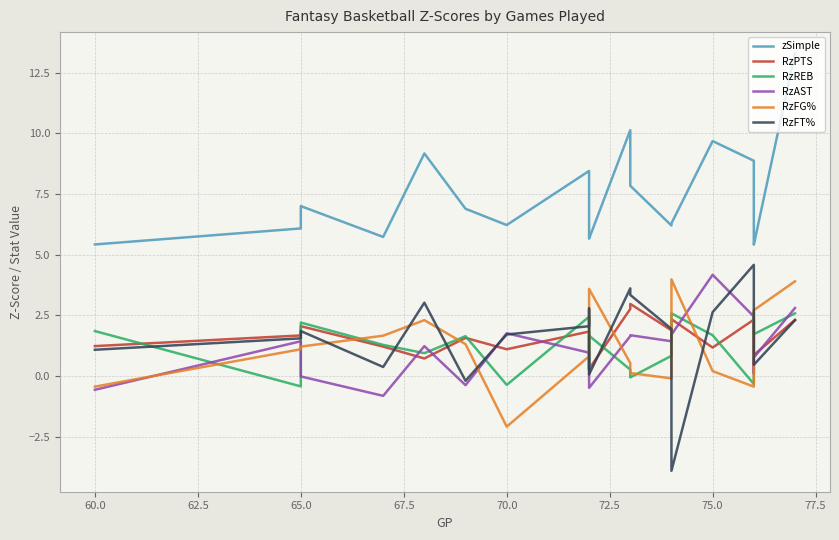

Which series has the largest total across all categories?

zSimple